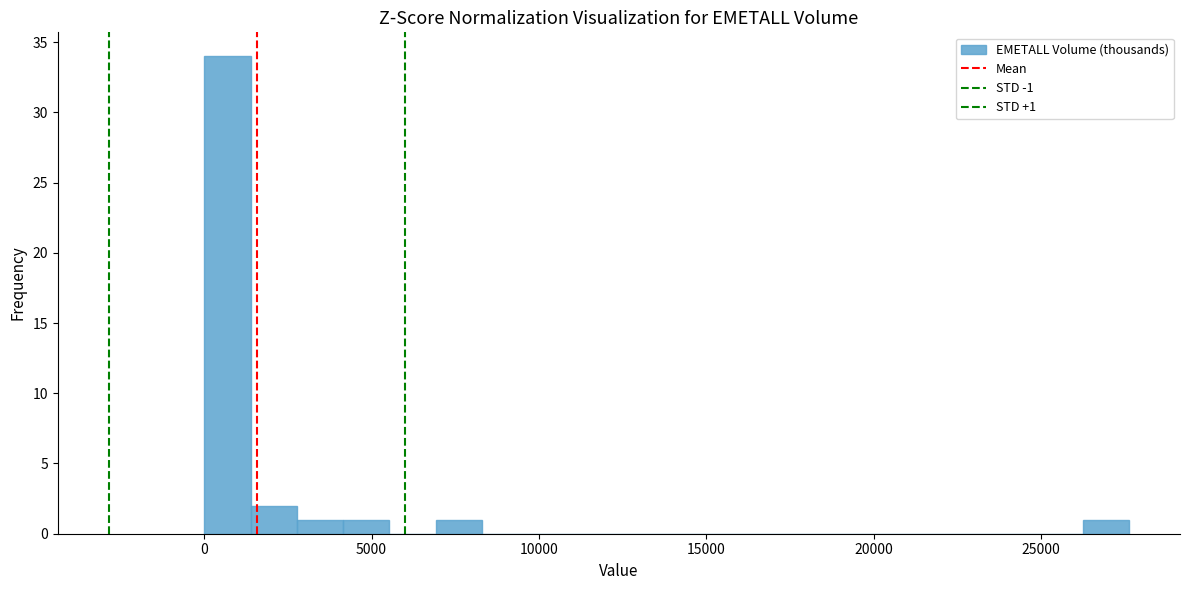

Around what value on the x-axis is the tallest bar? Give the approximate position of its centre, as read against the axis.

500